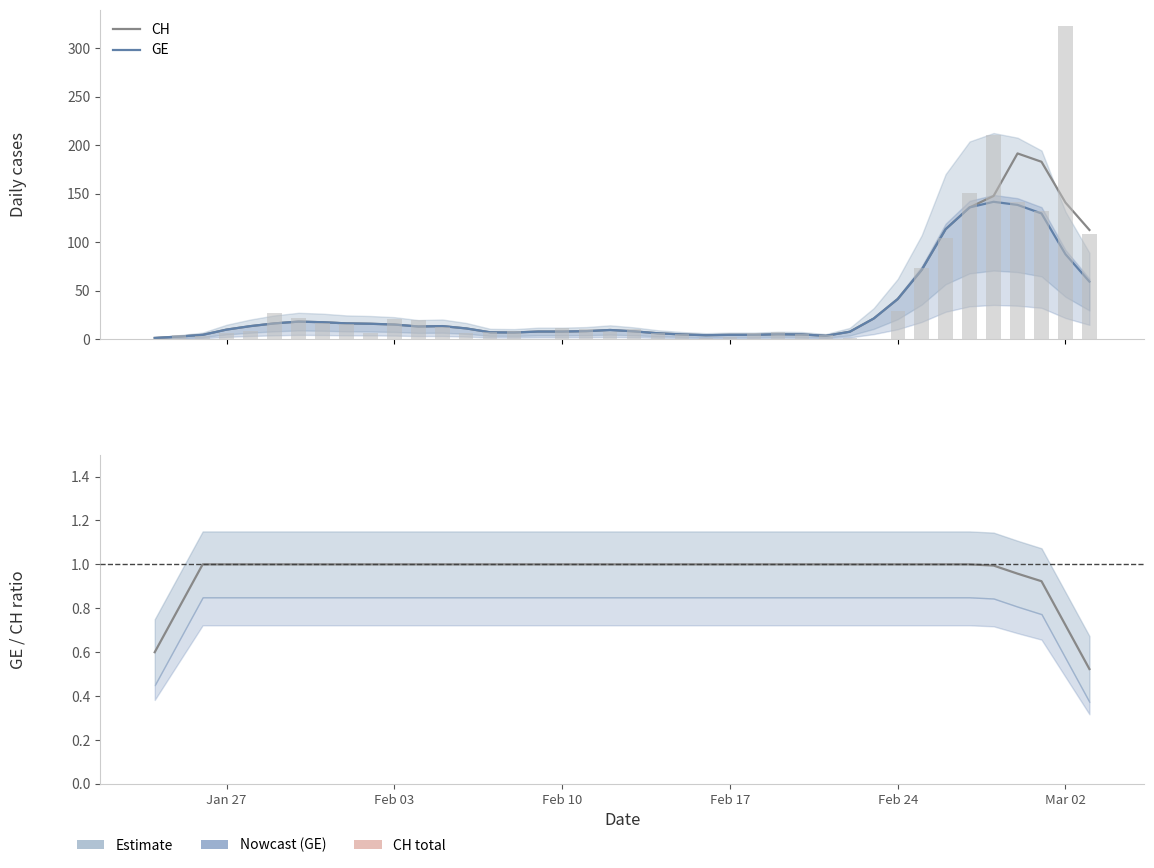

What is the smallest value displayed?

0.5